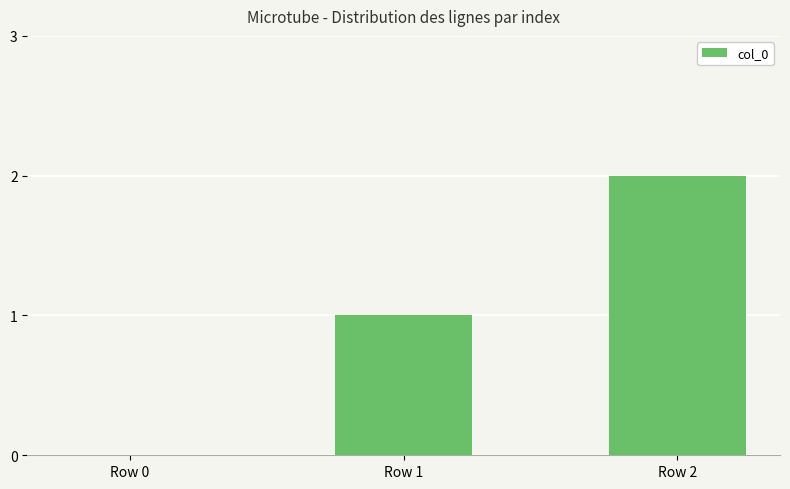

What is the sum of all values?

3